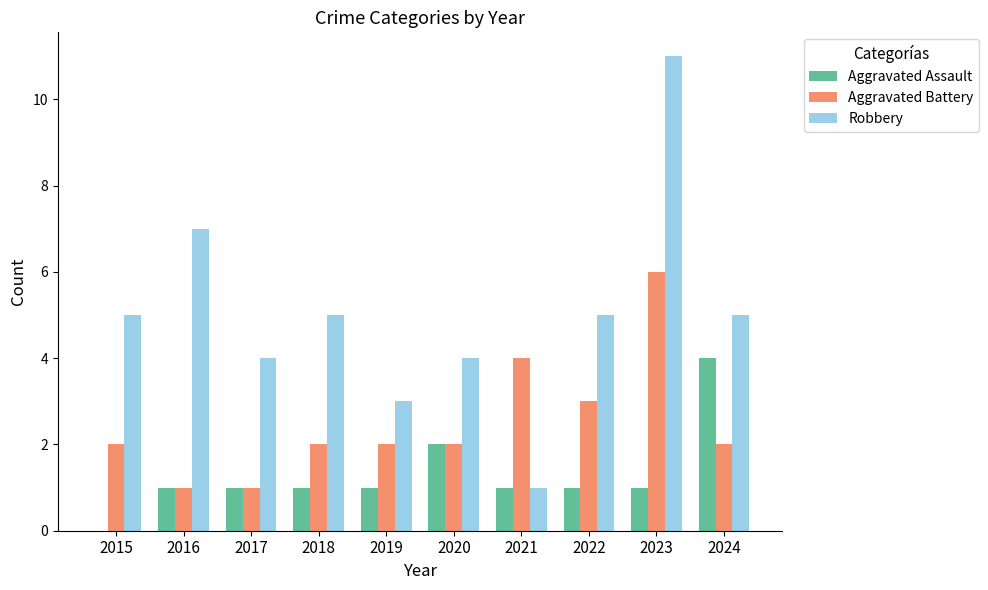

How many Aggravated Battery values are between 2 and 3?

6